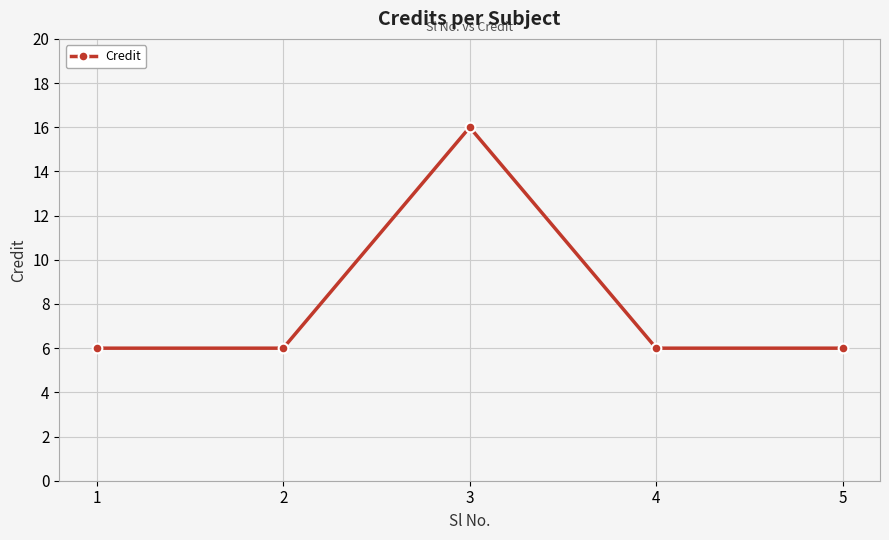

Is it true that the value at 3 is 22?

False